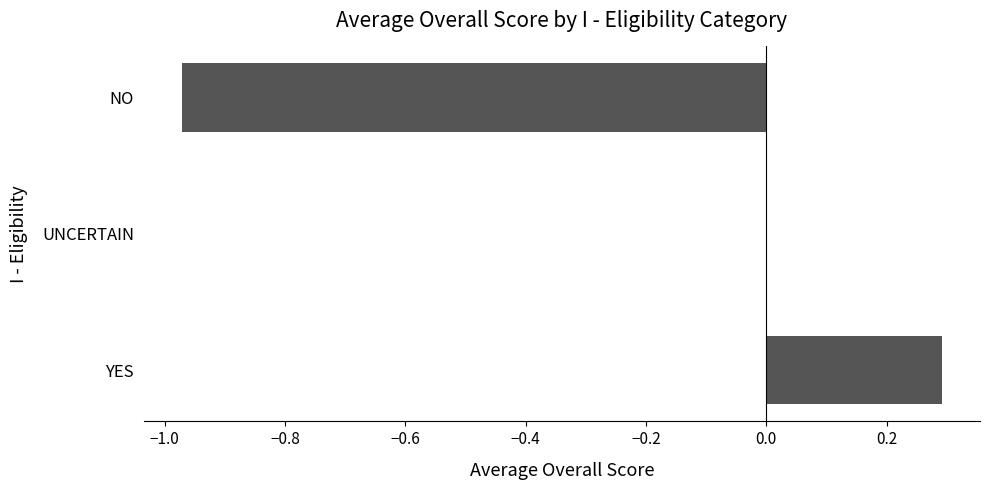

True or false: the data shows -0.5 at NO.

False